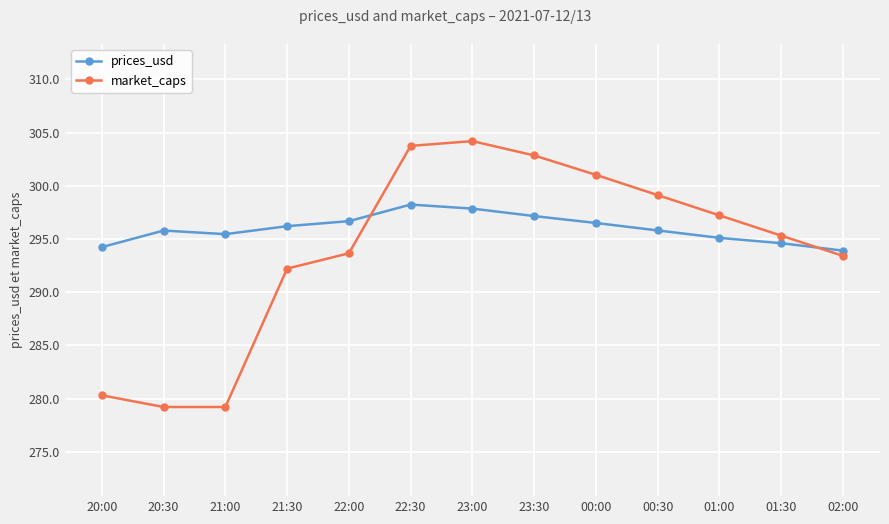

The market_caps series shows 297.2 at 01:00. True or false?

True